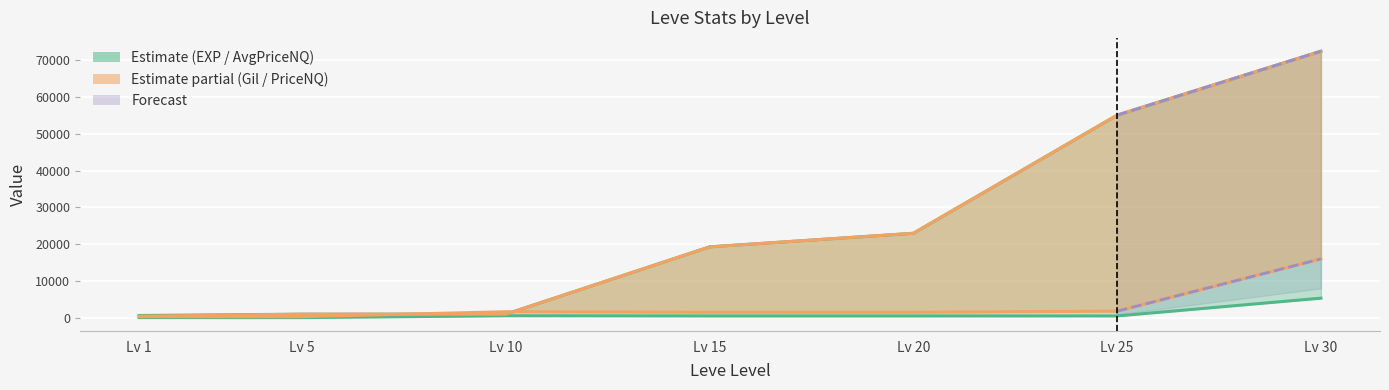

What is the smallest value displayed?

45